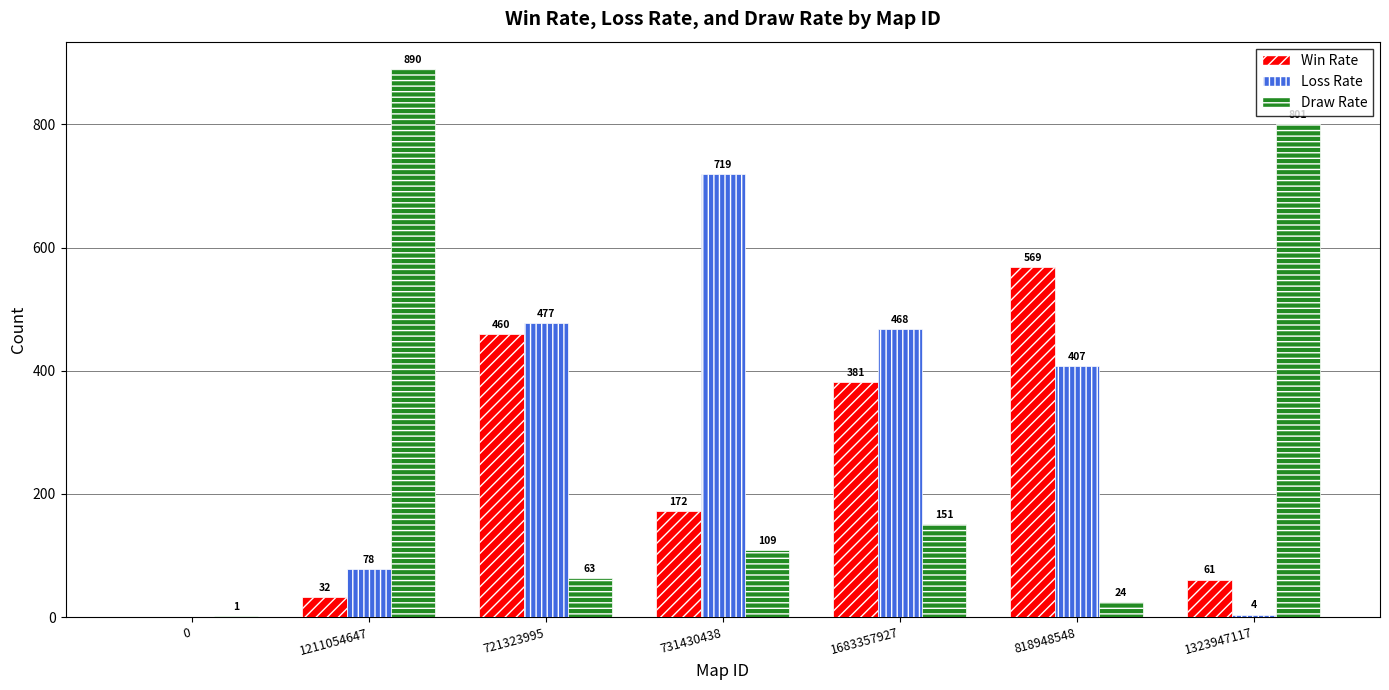

What is the total value across all series at 731430438?

1000